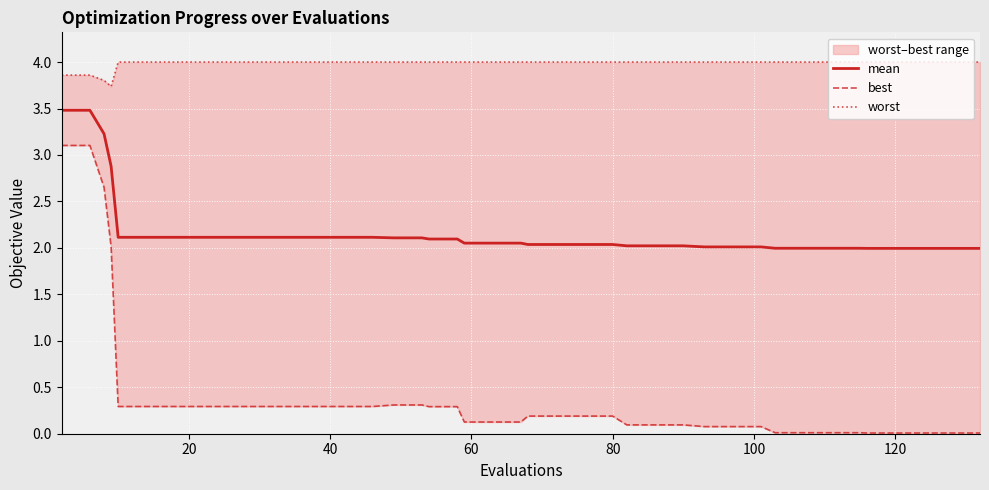

What is the maximum value for mean?

3.5